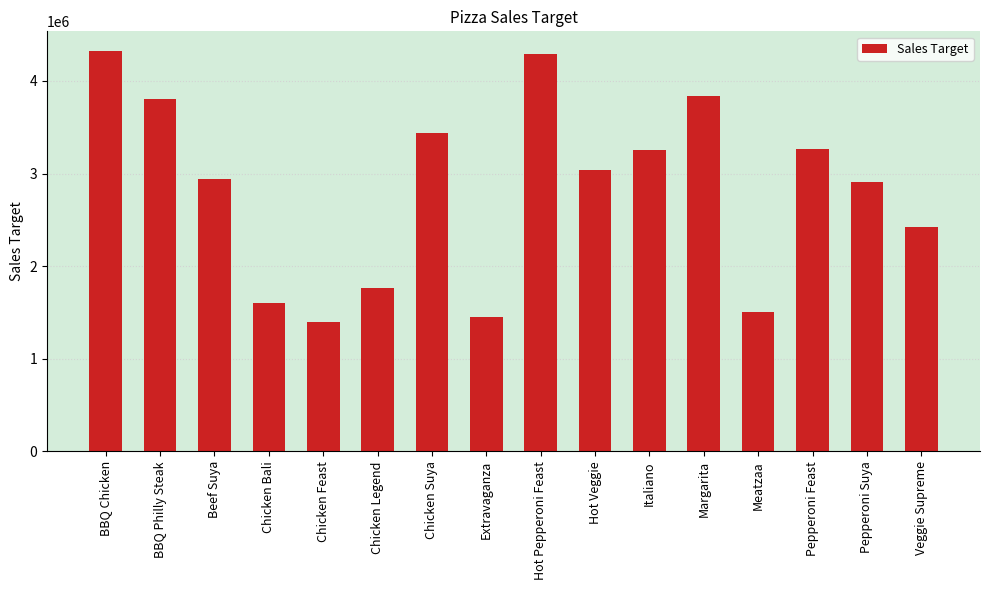

What is the value of the 11th bar from the left?

3250500